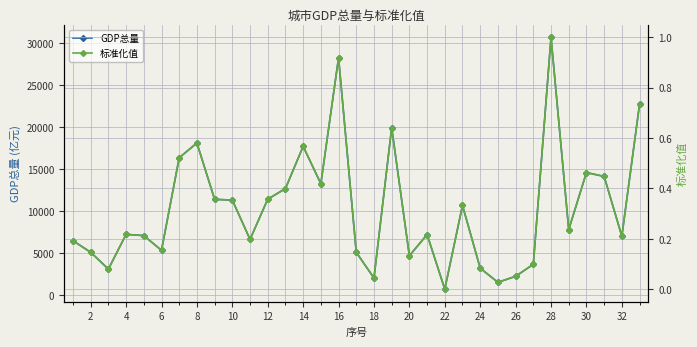

What is the maximum value for GDP总量?

30665